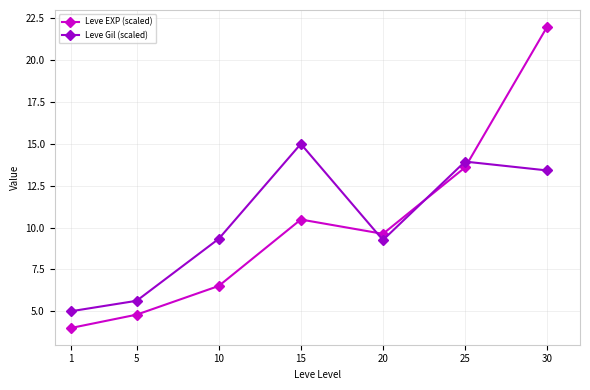

Where is Leve EXP (scaled) nearest to the value 13?

25